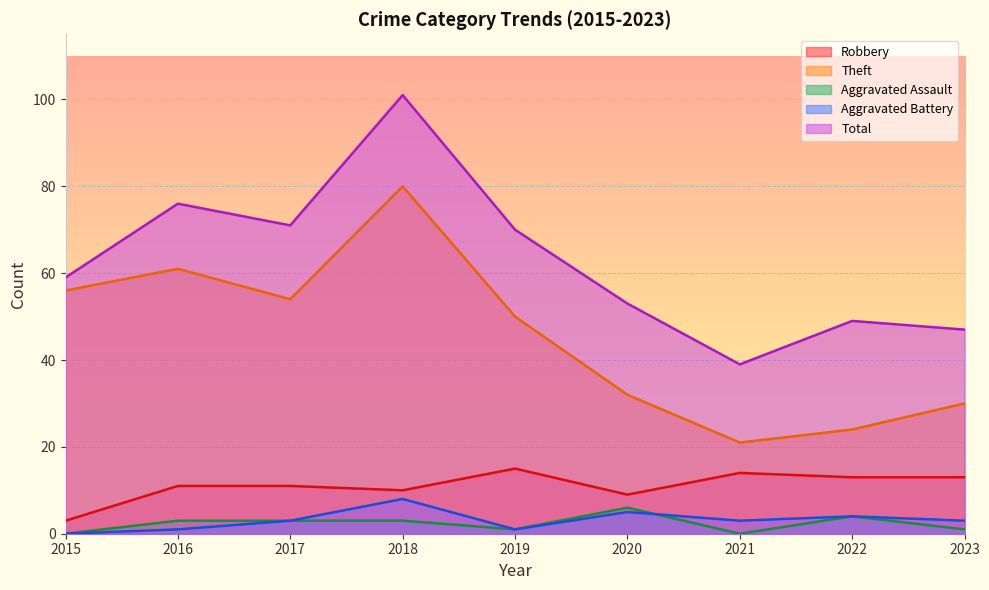

True or false: Aggravated Assault and Robbery cross at least once.

False